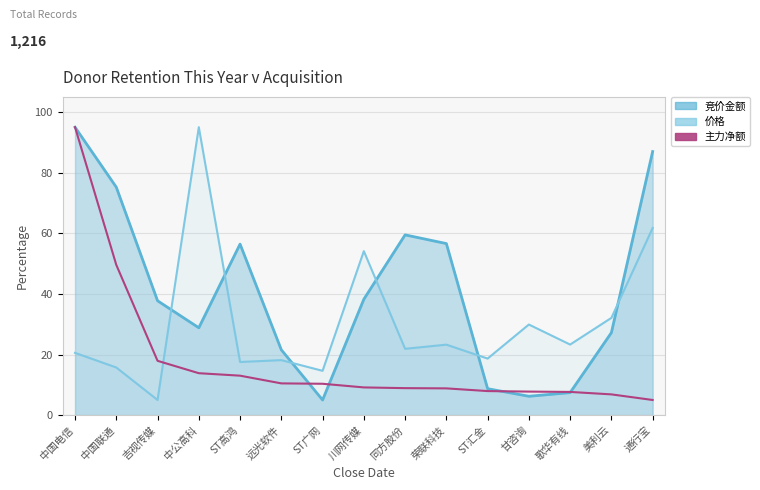

Reading left to right, what are all the values shown in this chart?

竞价金额_line: 95.0	75.2	37.7	28.8	56.4	21.5	5.0	38.2	59.5	56.6	8.7	6.2	7.4	27.2	87.0
价格: 20.5	15.7	5.0	95.0	17.5	18.2	14.6	54.1	21.9	23.3	18.7	29.9	23.3	32.1	61.7
主力净额: 95.0	49.6	17.9	13.8	13.0	10.5	10.4	9.1	8.9	8.8	7.9	7.8	7.7	6.8	5.0